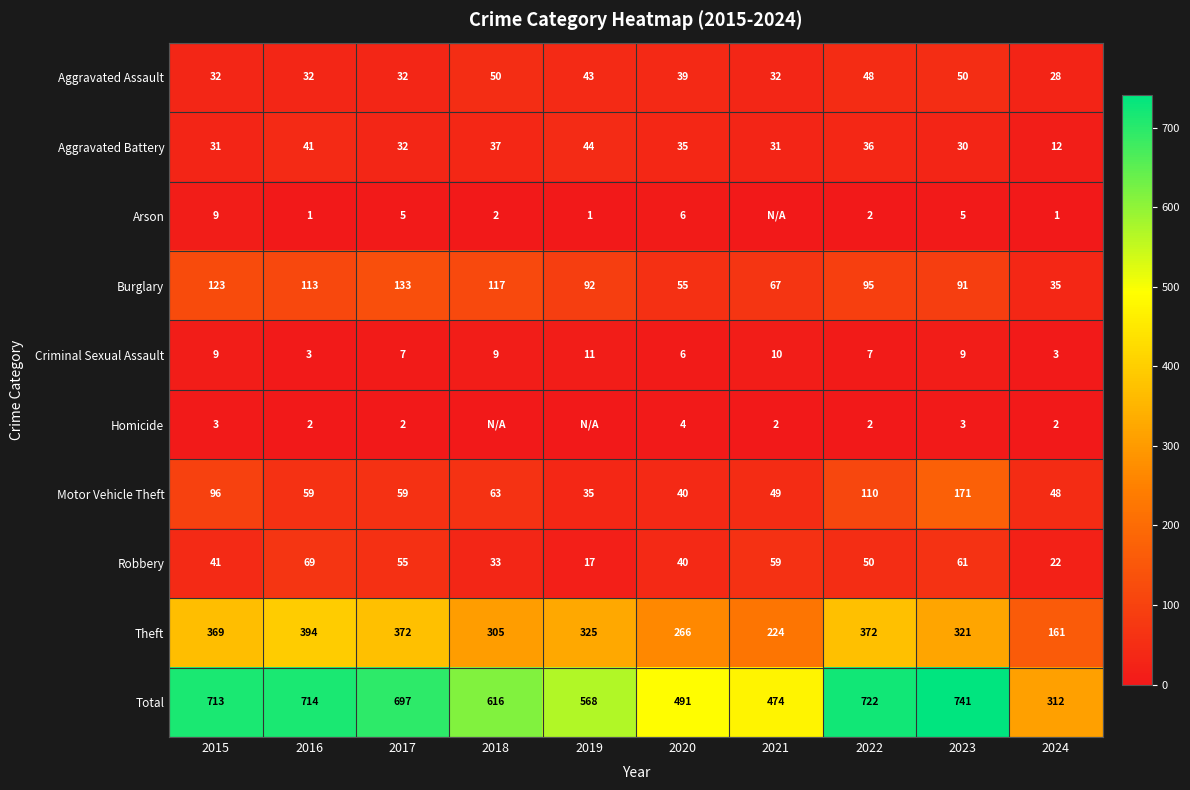

Between 2018 and 2020, which is larger?

2018